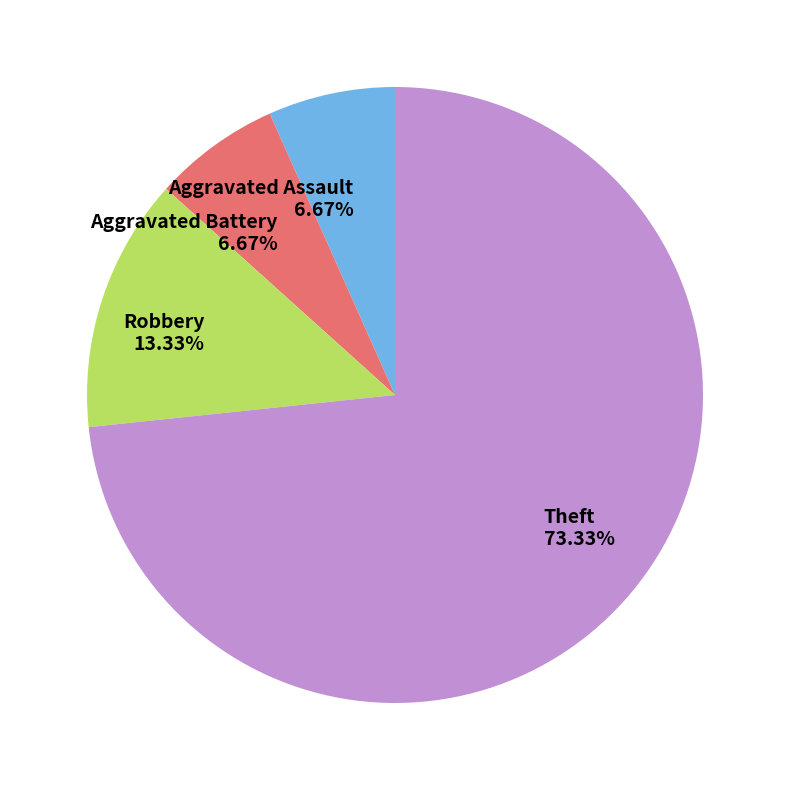

Which has a higher value, Robbery or Theft?

Theft